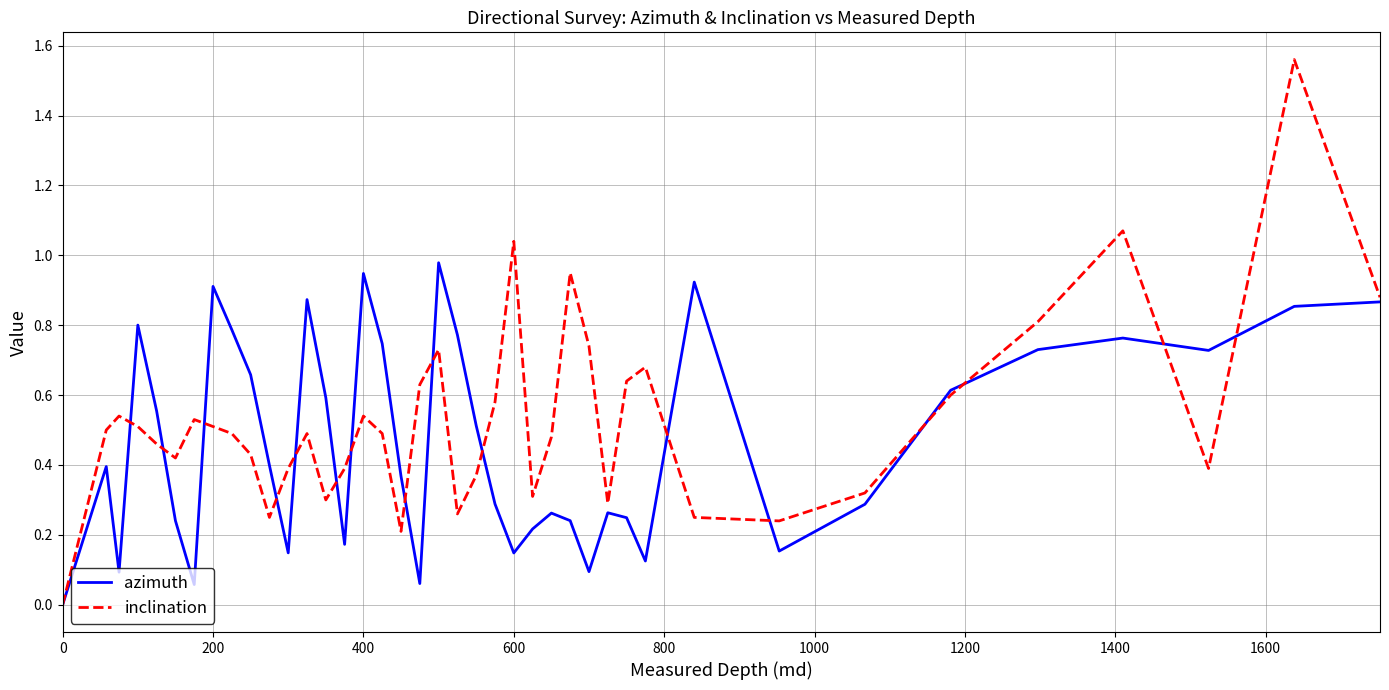

Rank the series by their maximum value, from highest to lowest.

inclination, azimuth